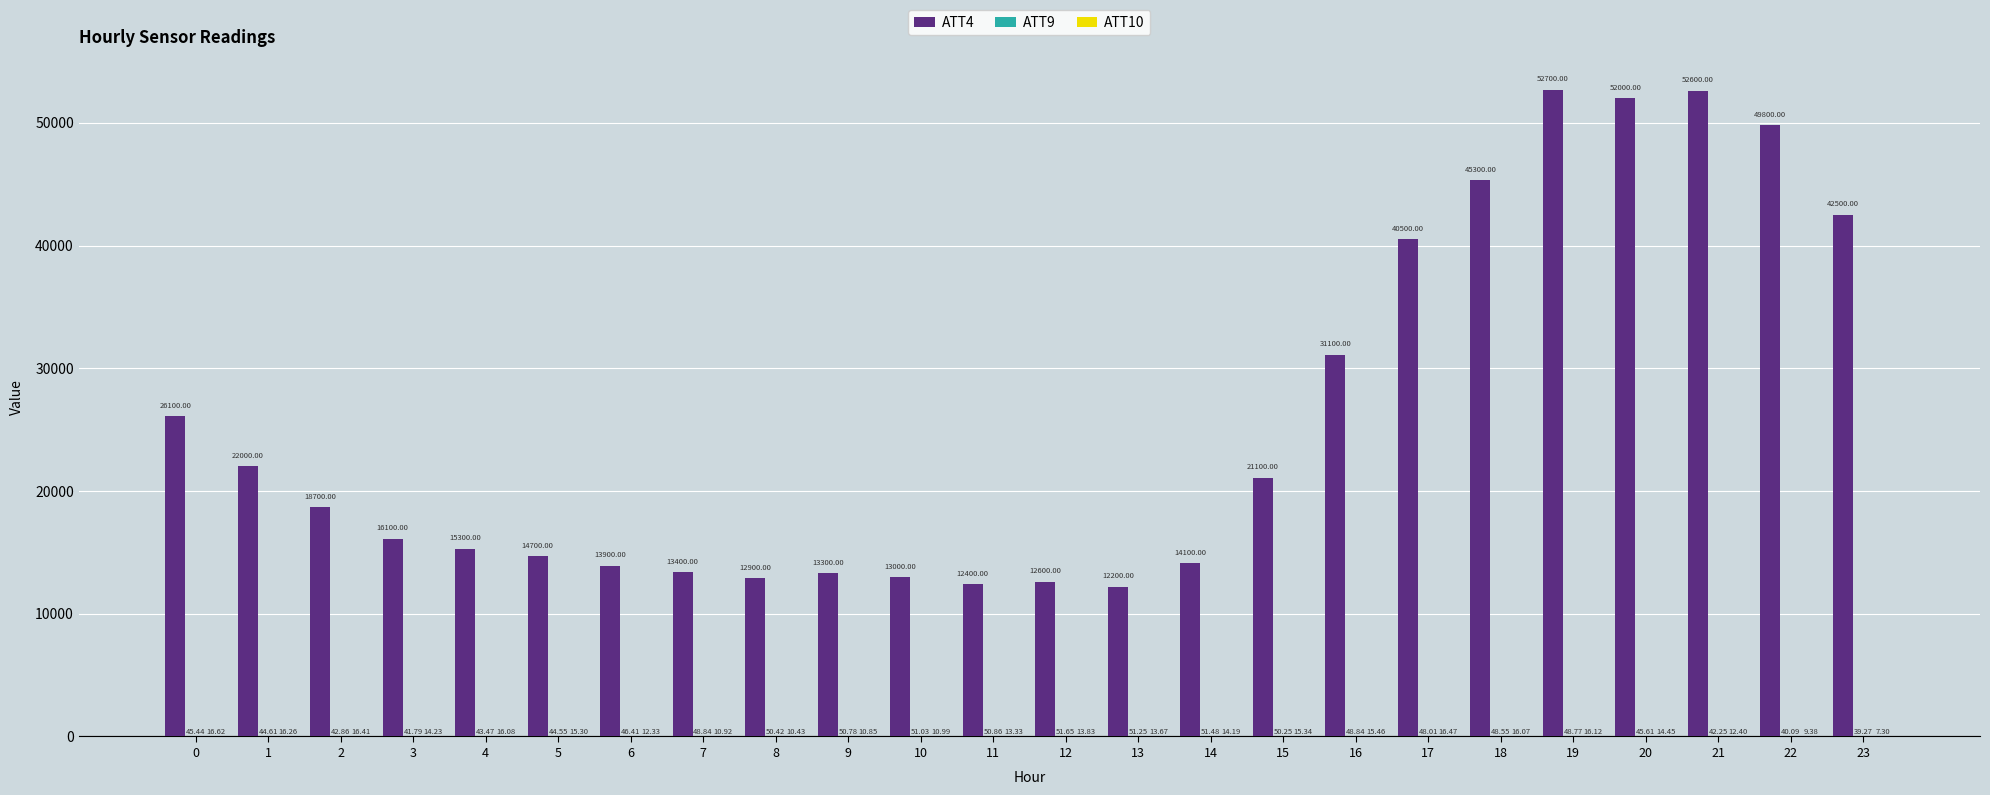

What is the total value across all series at 18?

45364.6